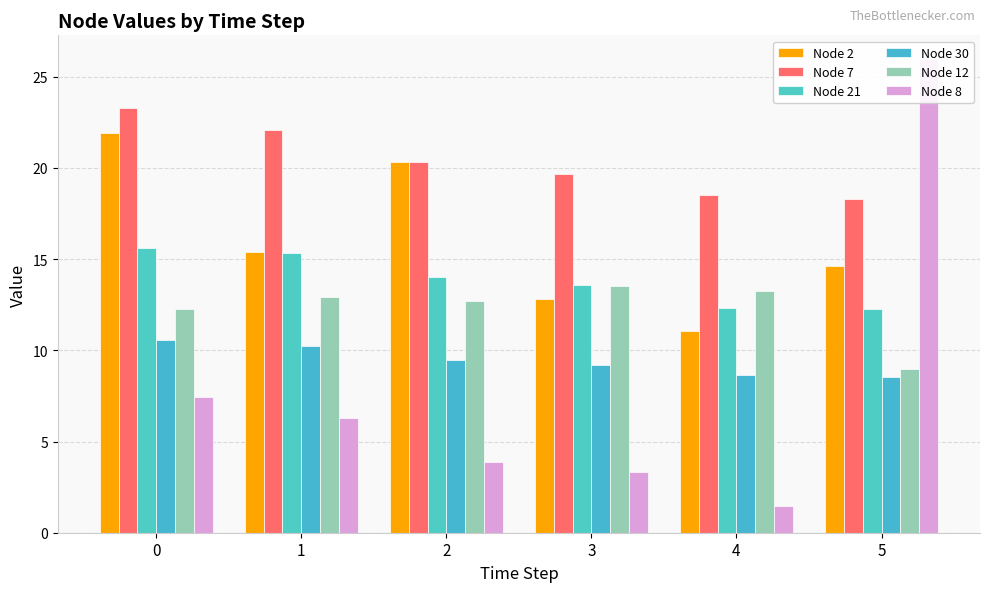

What is the sum of the Node 7 values at 0 and 2?

43.6